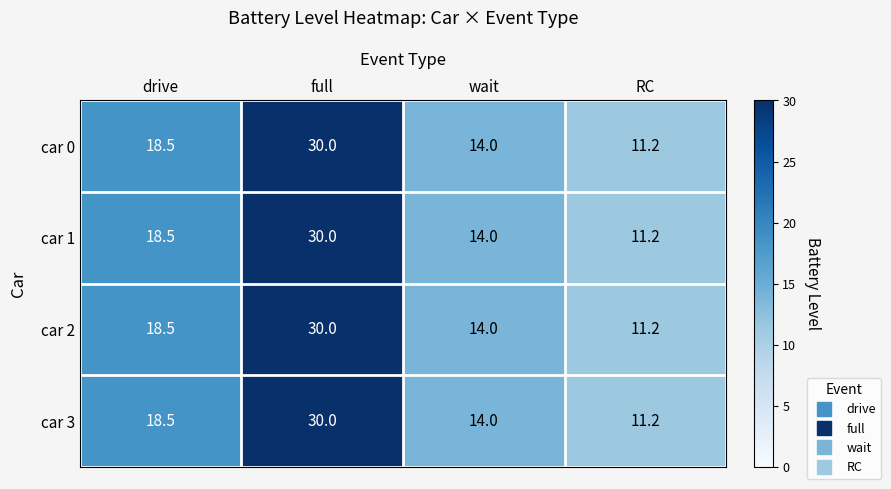

What value does the car 3 series have at wait?

14.0